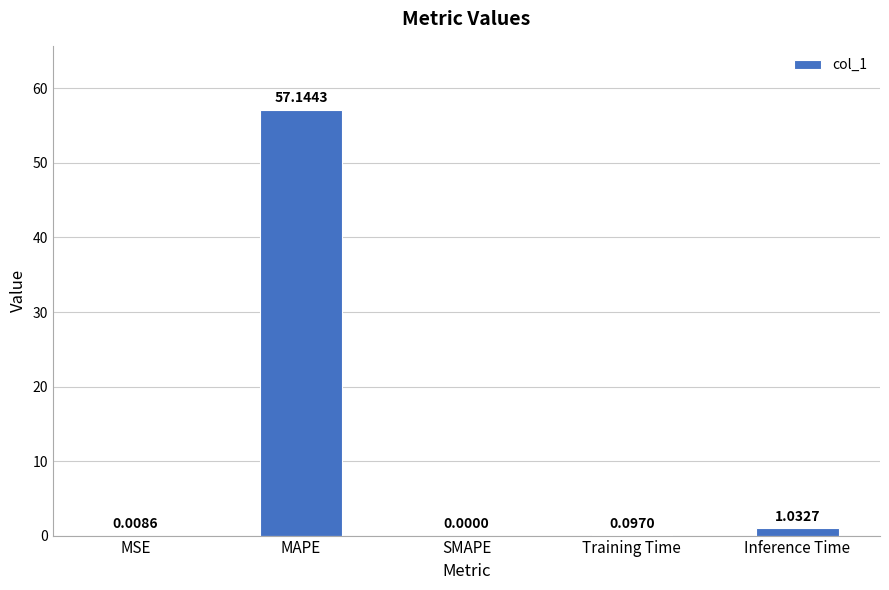

Which has a higher value, Training Time or SMAPE?

Training Time